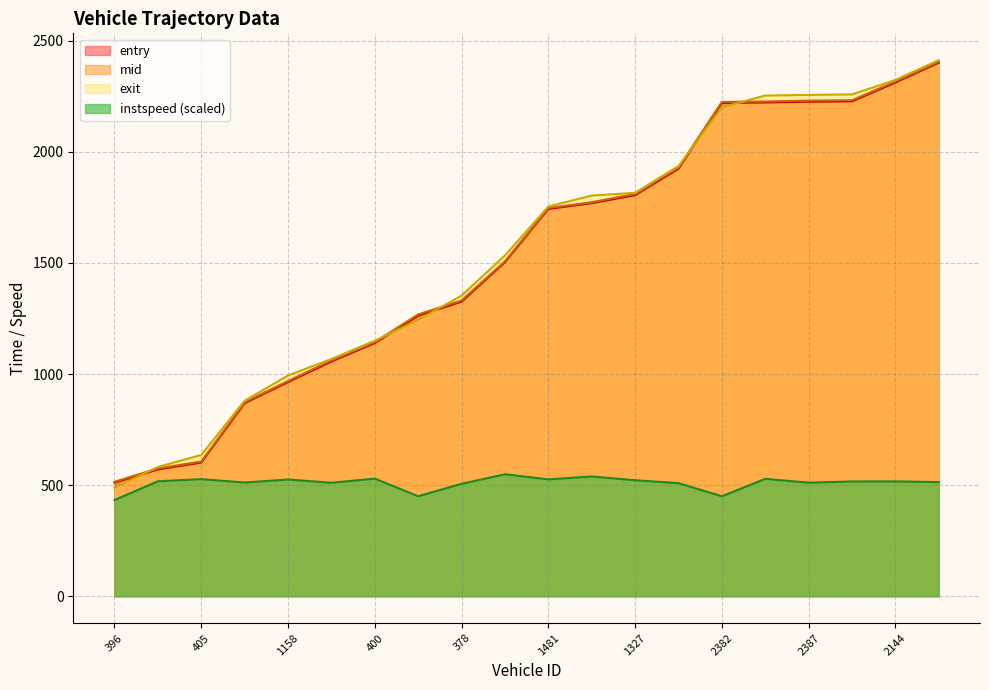

Rank the series at 400 from highest to lowest value.

exit, mid, entry, instspeed